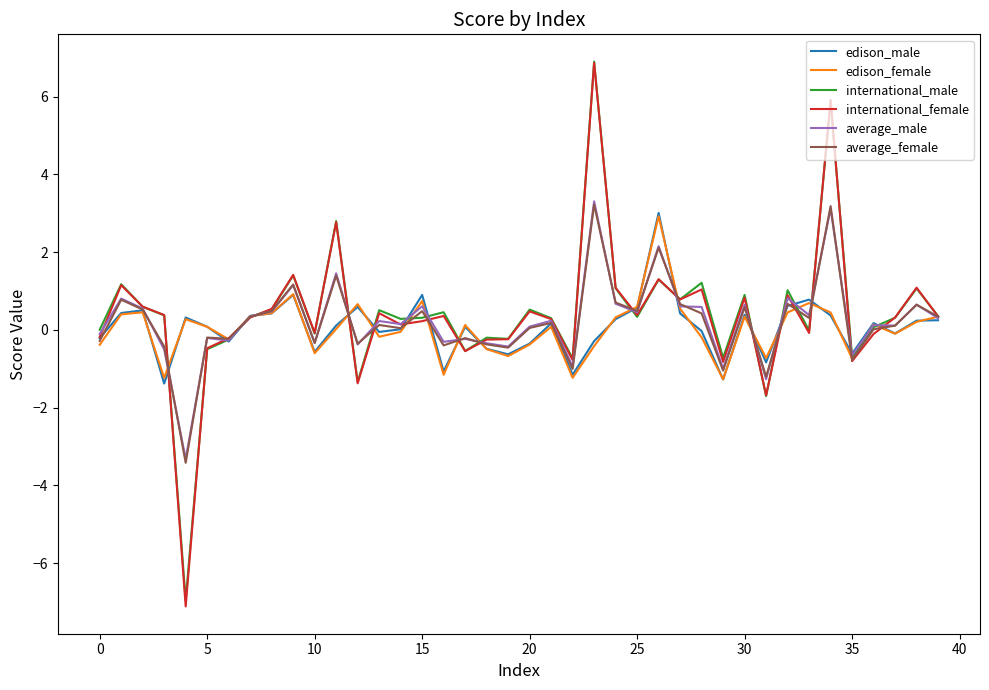

What is the maximum value for edison_male?

3.0